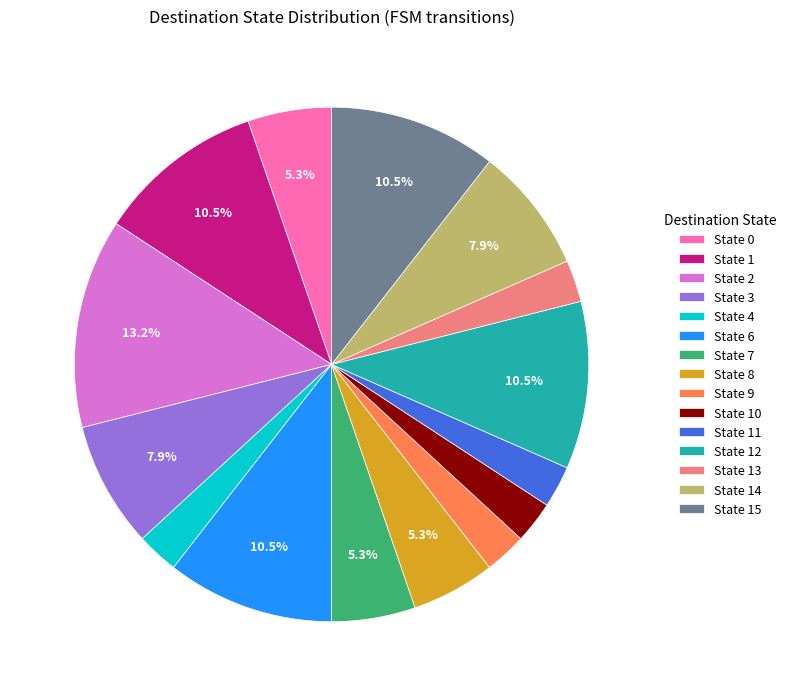

Is there any slice that represents more than half of the pie?

No